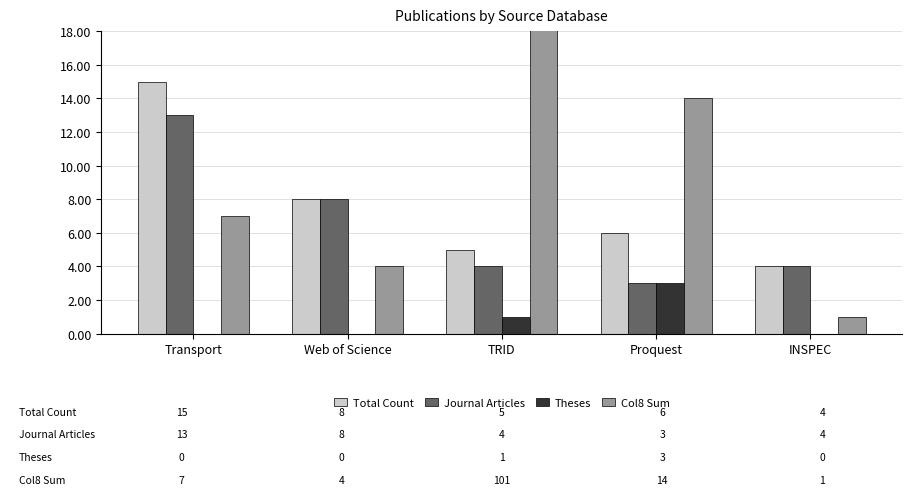

What is the label of the 5th bar from the right?

Transport